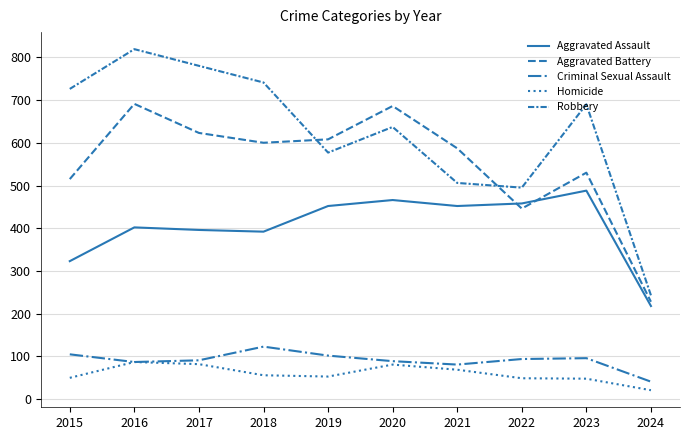

Which series has the widest spread of values?

Robbery